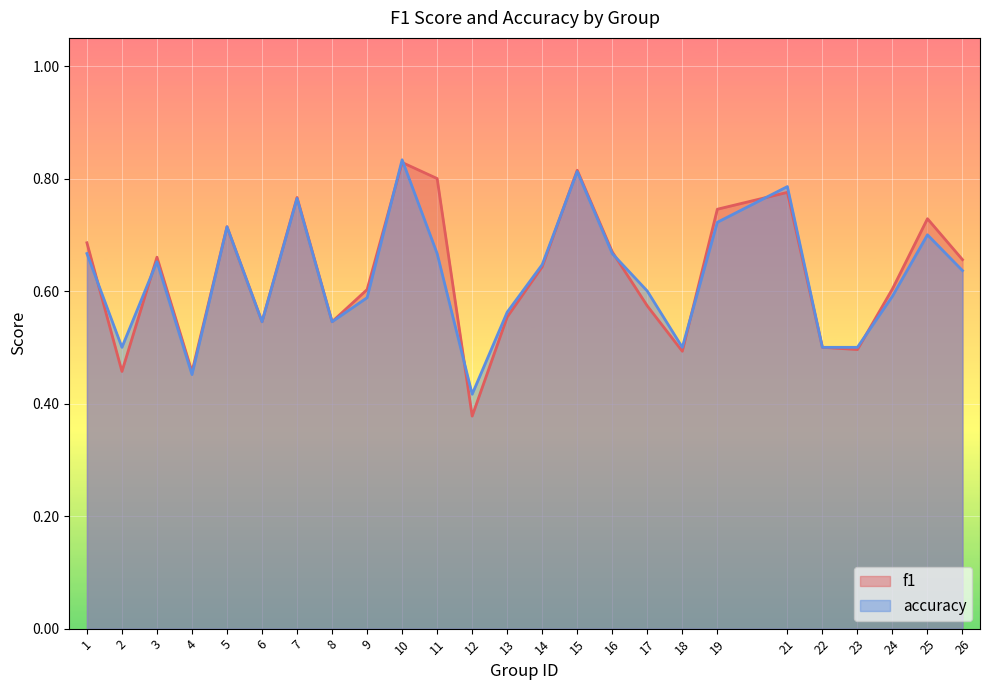

How many f1 values are between 0 and 1?

25